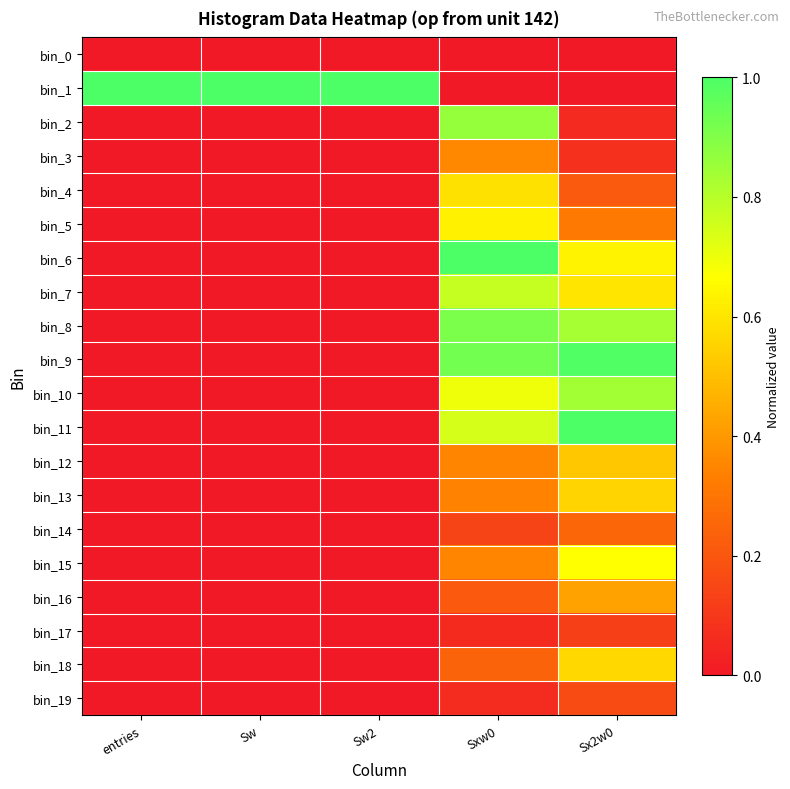

How many series are shown in this chart?

20